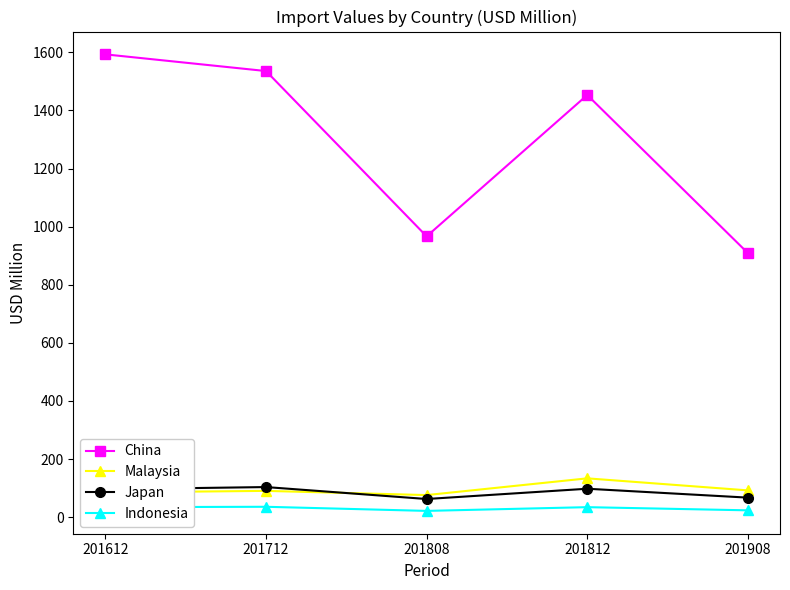

True or false: Indonesia has a value of 34.3 at 201612.

True